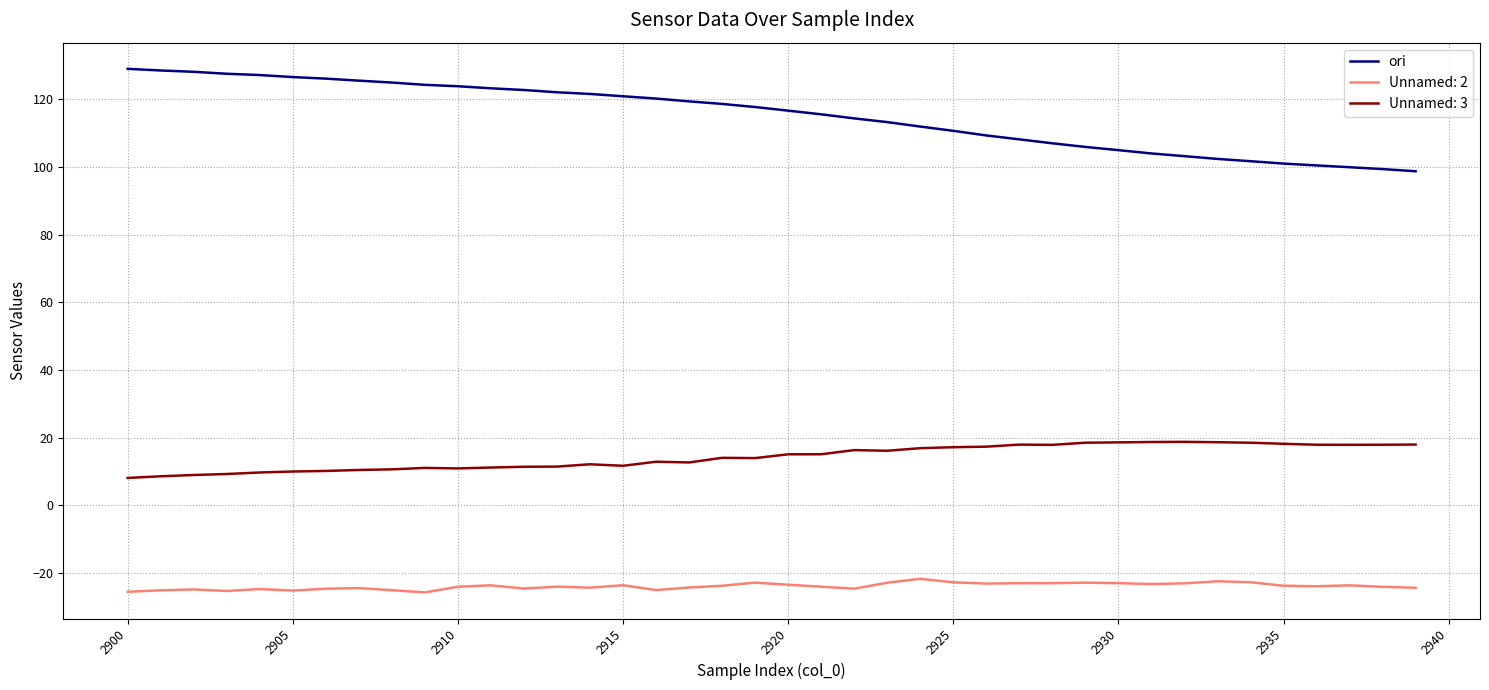

What is the lowest value of the Unnamed: 3 series?

8.1